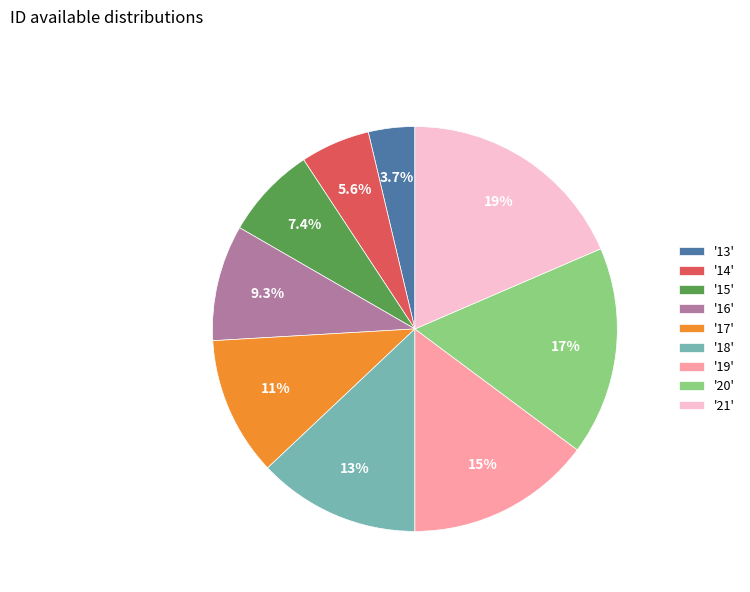

What portion of the pie excludes '13'?

96.3%